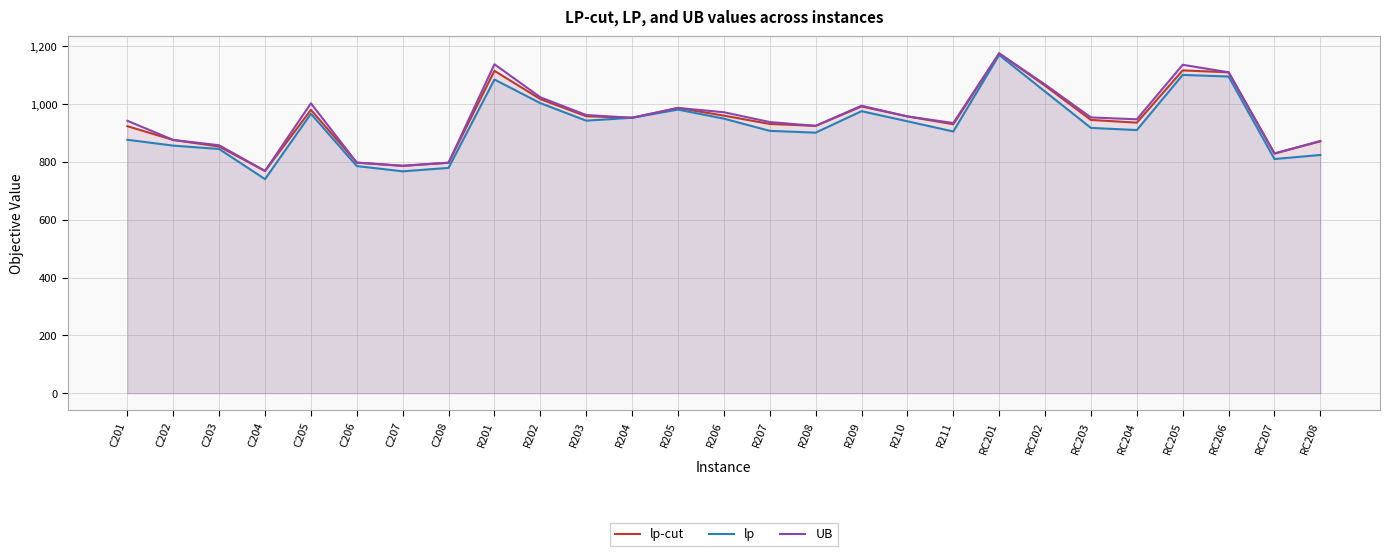

List the series in order of their overall mean, lowest first.

lp, lp-cut, UB